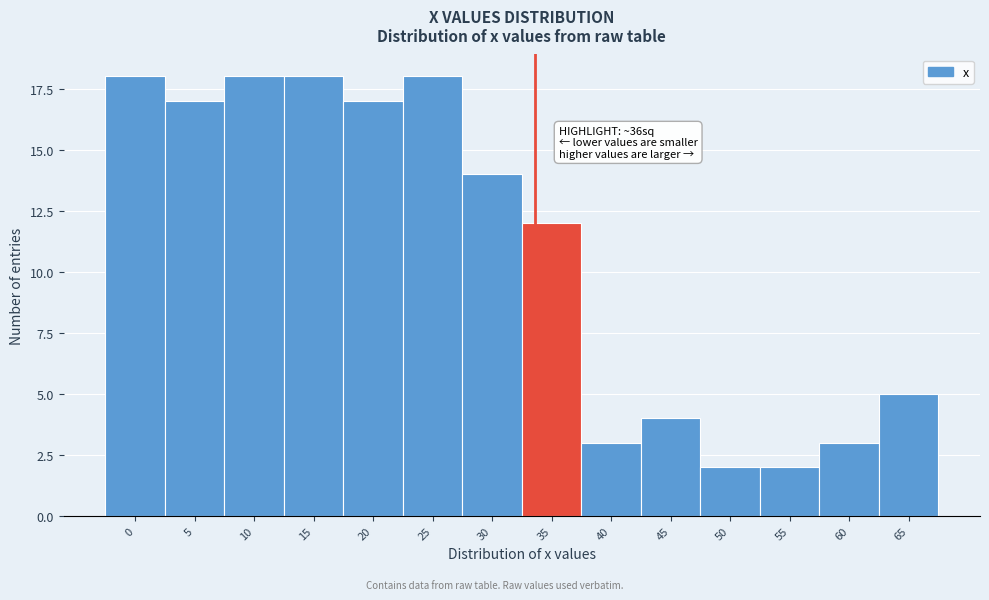

Reading right to left, what are all the values shown in this chart?

5	3	2	2	4	3	12	14	18	17	18	18	17	18